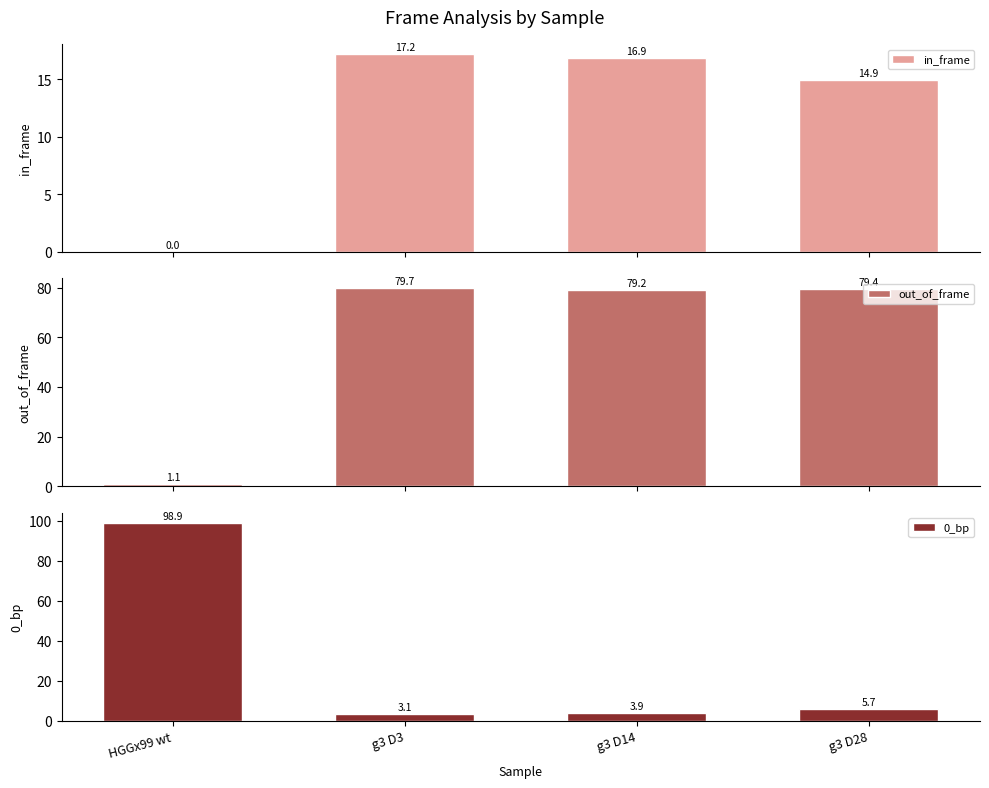

Reading left to right, list all the values displayed in this chart.

in_frame: 0.0	17.2	16.9	14.9
out_of_frame: 1.1	79.7	79.2	79.4
0_bp: 98.9	3.1	3.9	5.7